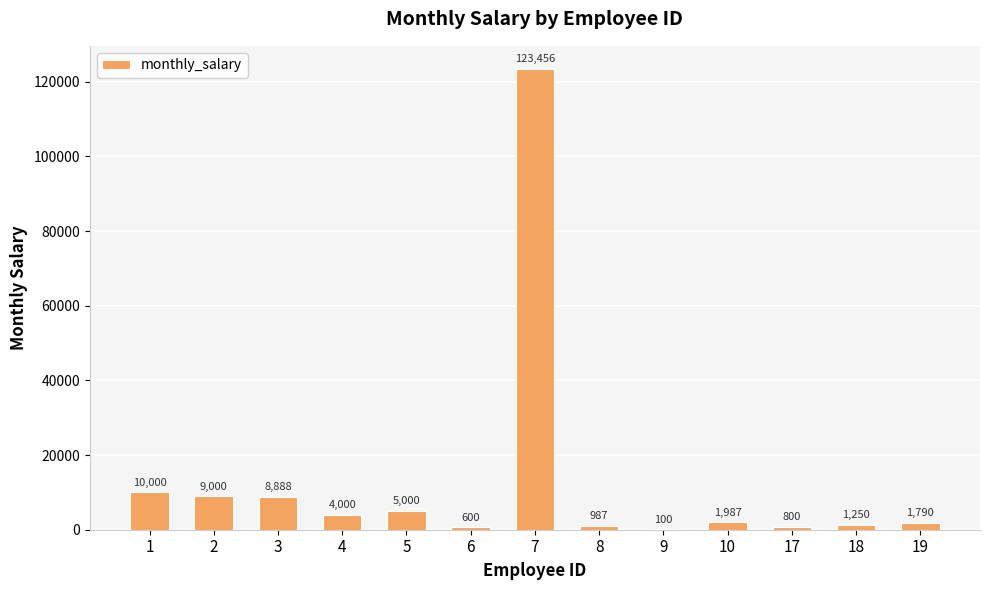

What is the sum of the values at 8 and 7?

124443